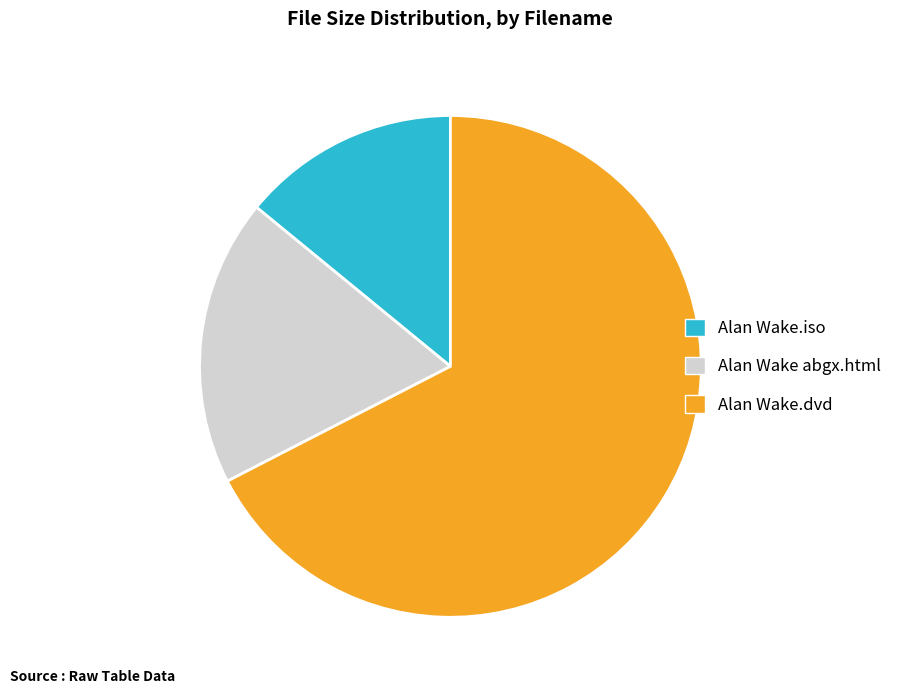

Combined, do Alan Wake.dvd and Alan Wake.iso account for over 50%?

Yes